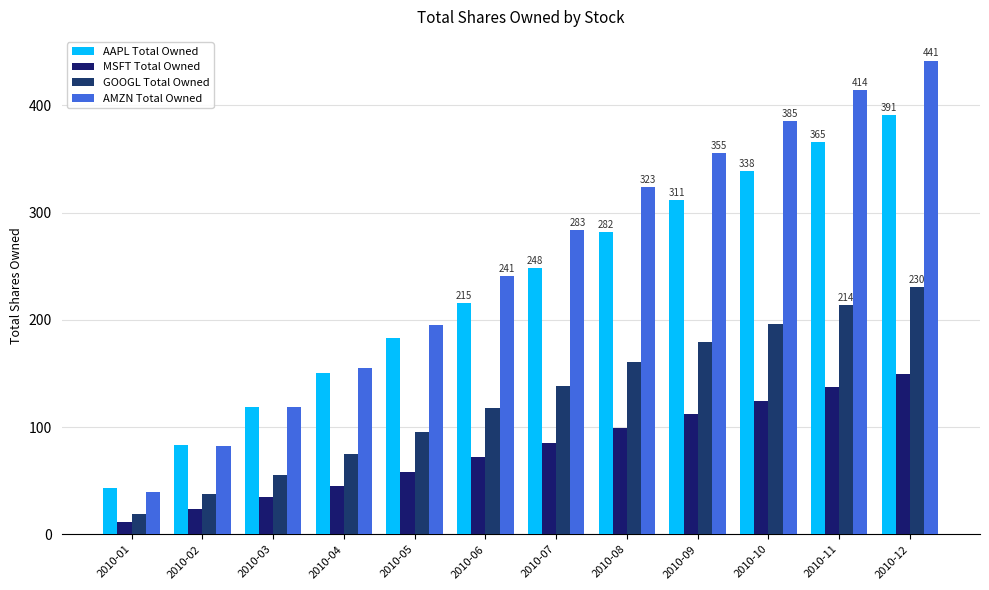

What is the highest value of the MSFT Total Owned series?

149.3